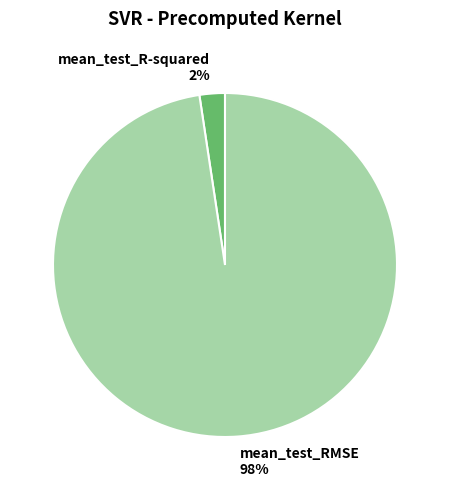

Is there any slice that represents more than half of the pie?

Yes